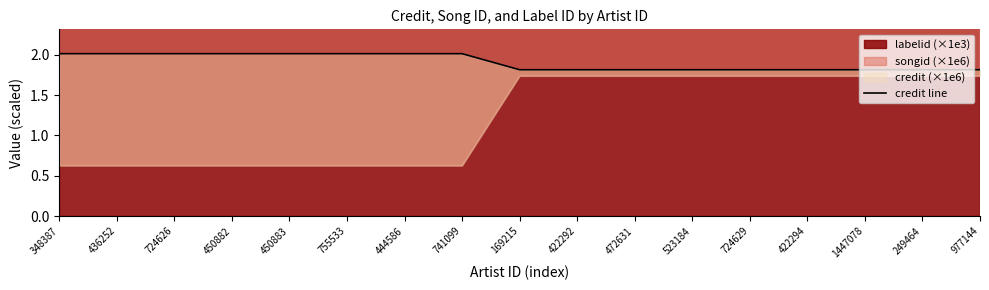

True or false: there are more than 2 points higher than both neighbors.

False